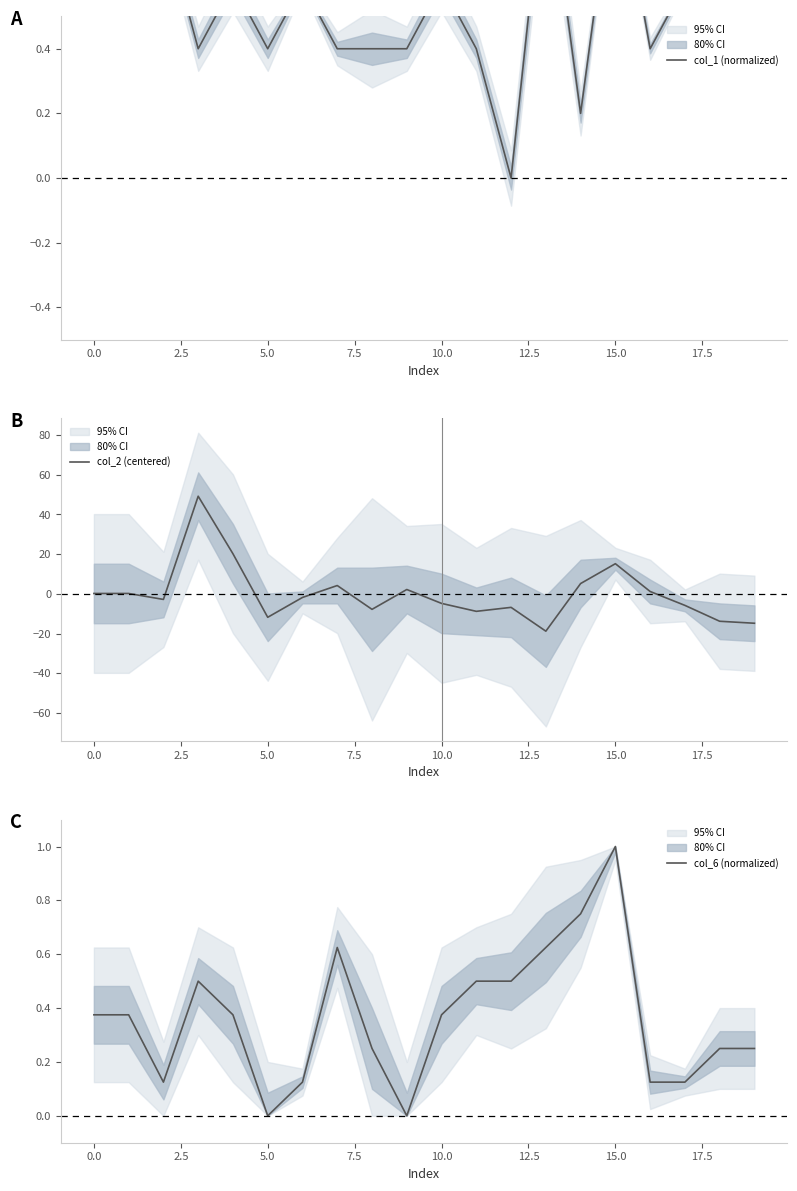

What is the label of the 12th point from the left?

11